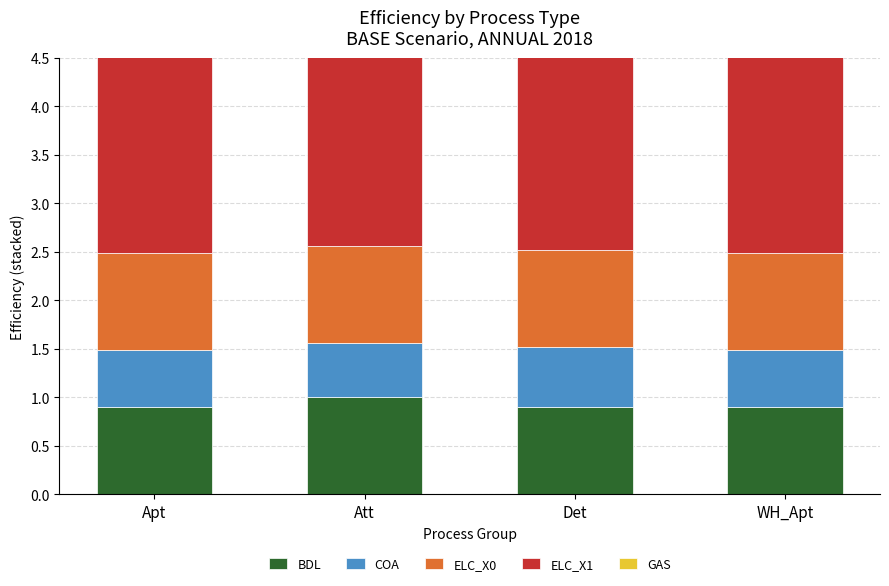

How many bars are there in each group?

5